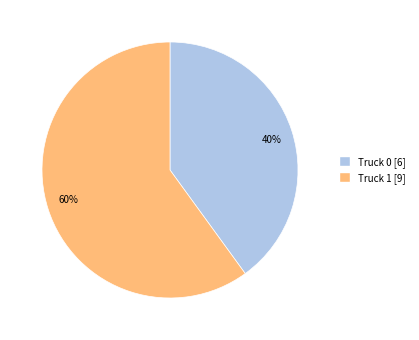

To the nearest percent, what is the combined percentage of Truck 1 and Truck 0?

100%